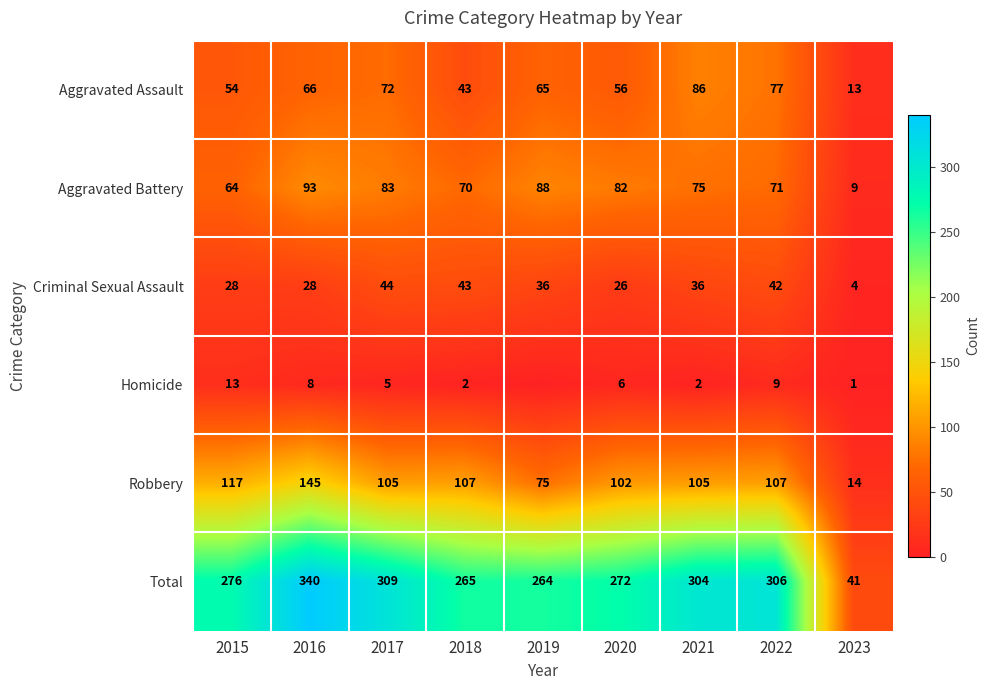

Between 2022 and 2016, which is larger?

2022